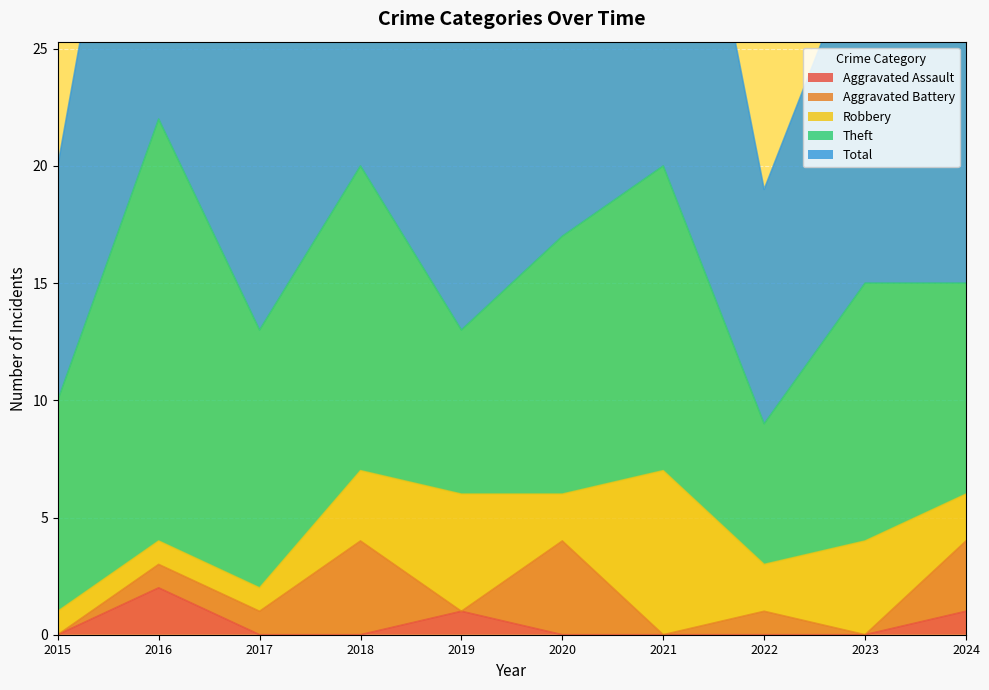

Between 2017 and 2019, which series saw the biggest shift?

Robbery